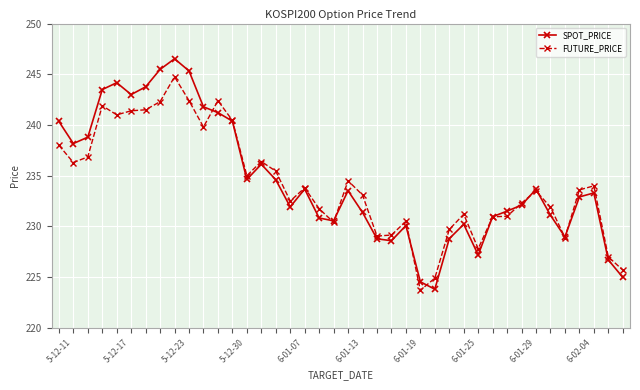

What is the value of the SPOT_PRICE point at the 10th from the left?

245.3